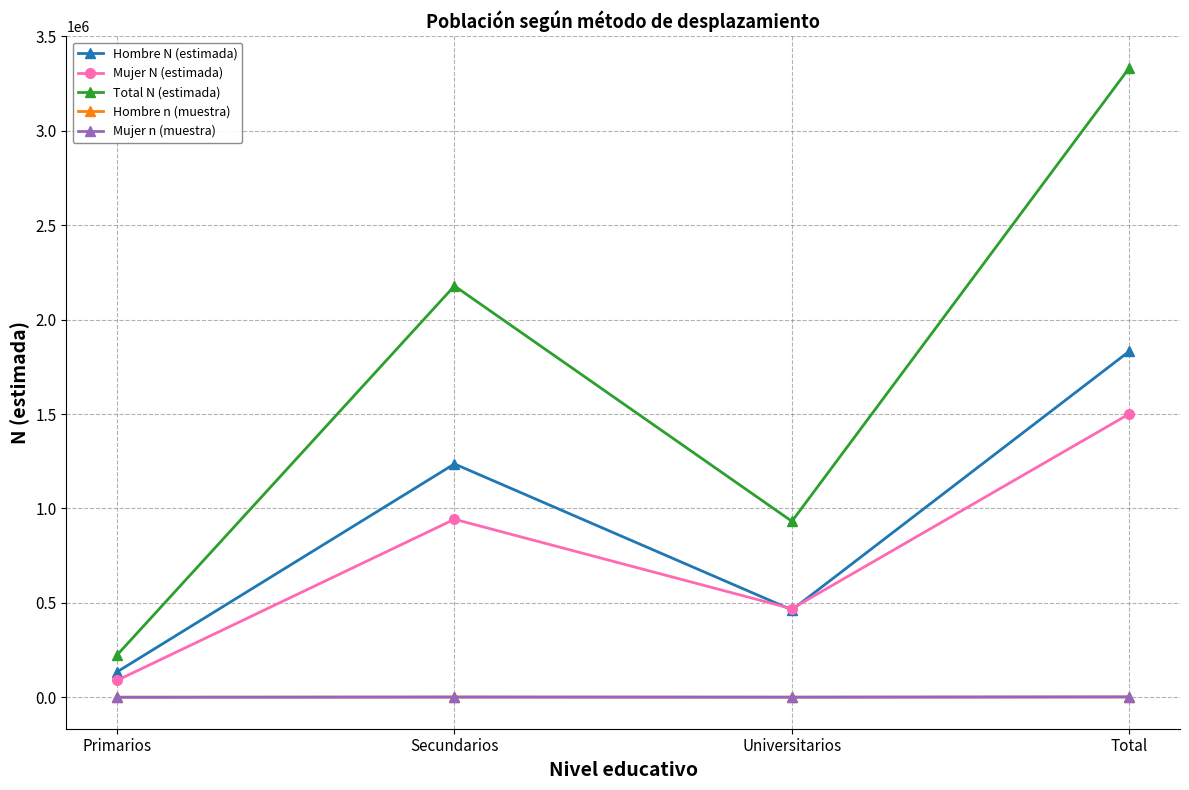

True or false: Hombre n (muestra) and Total N (estimada) intersect in this chart.

False